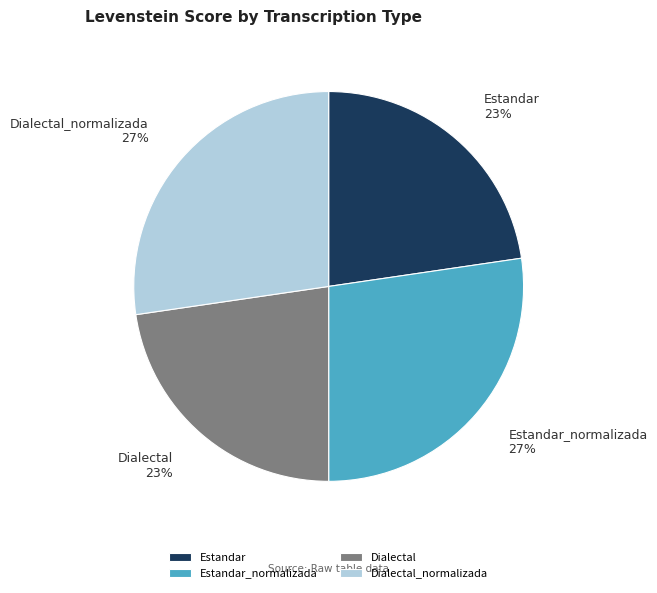

The Dialectal_normalizada slice represents 17% of the pie. True or false?

False